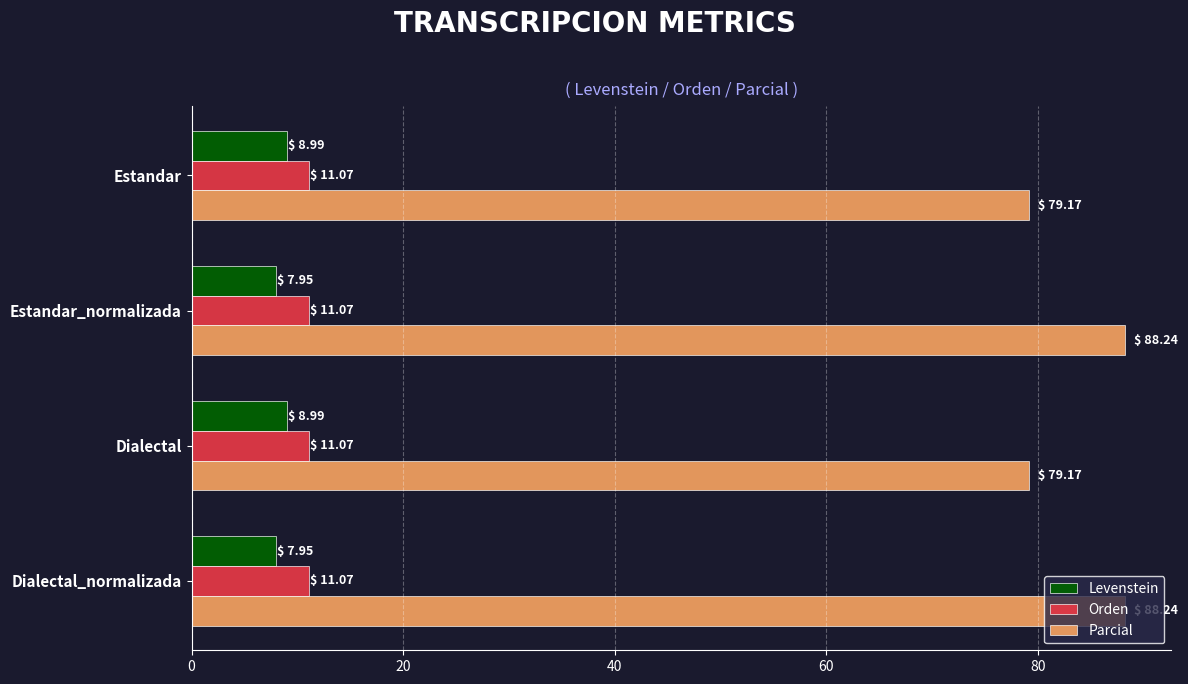

At how many categories does at least one series exceed 38?

4